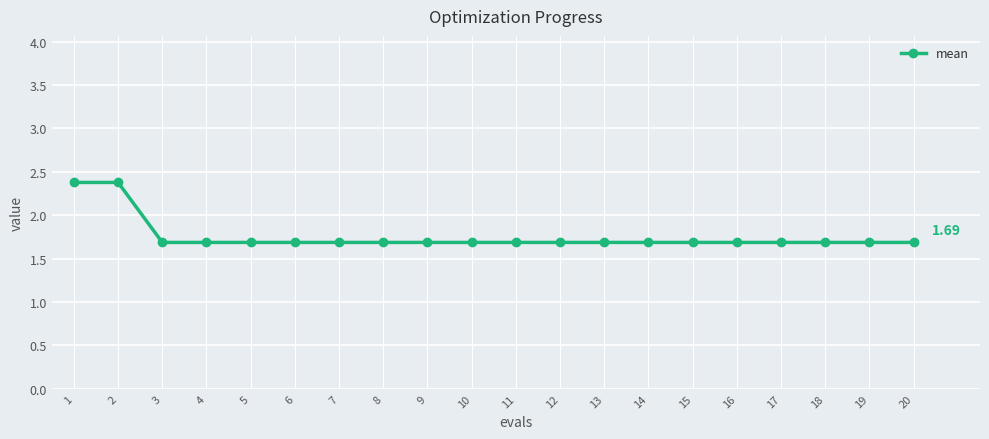

What is the value of the 12th point from the left?

1.7